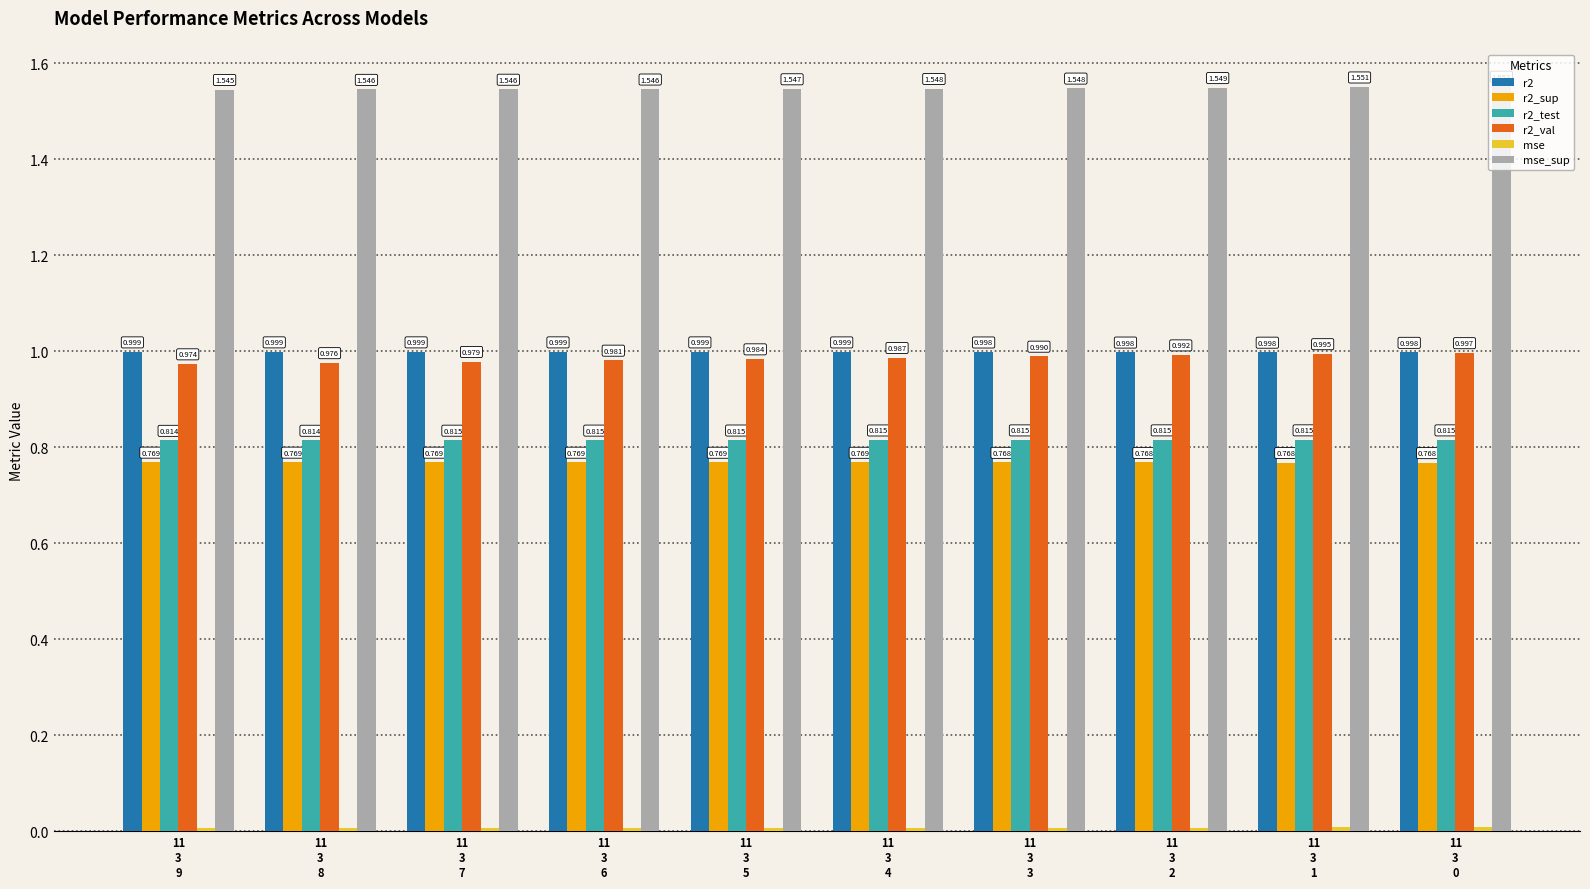

What is the sum of all mse values?

0.1